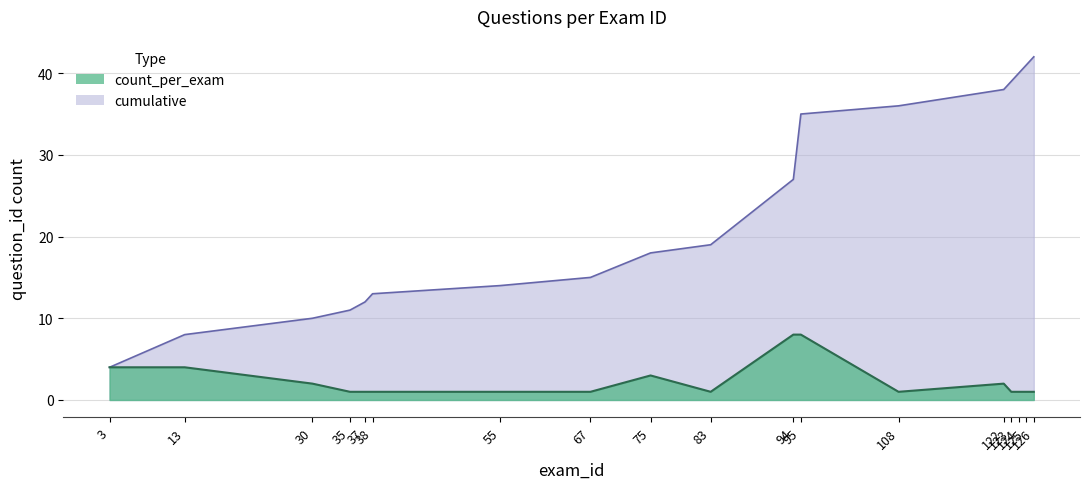

List the series in order of their peak value, highest first.

cumulative, count_per_exam